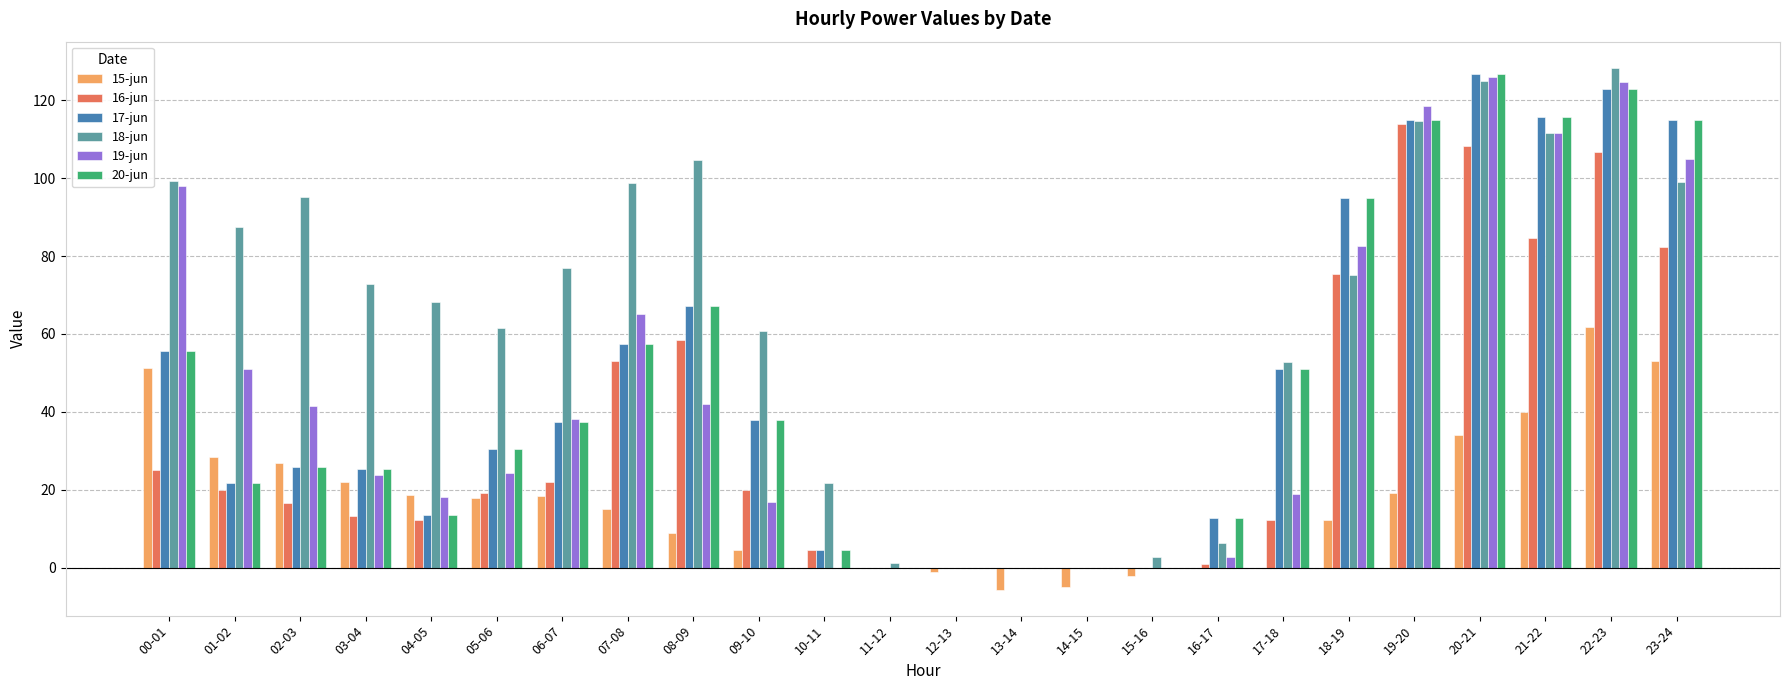

The 19-jun series shows 23.7 at 03-04. True or false?

True